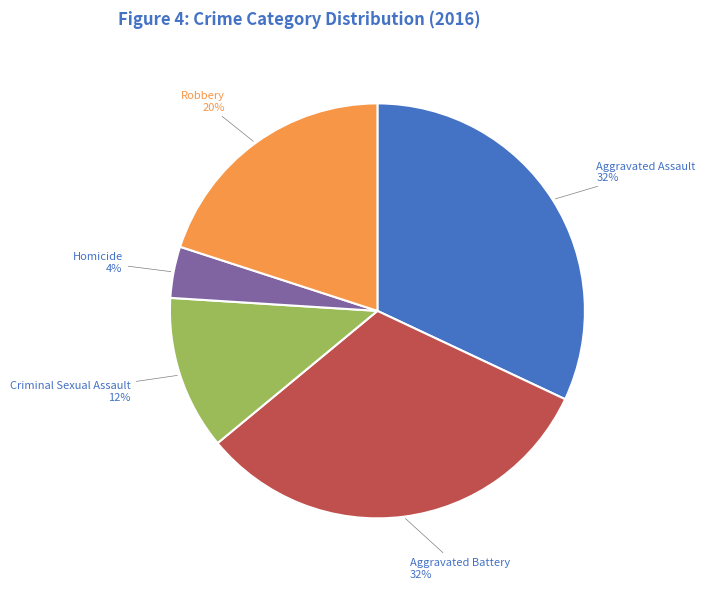

Which category has the smallest portion of the pie?

Homicide